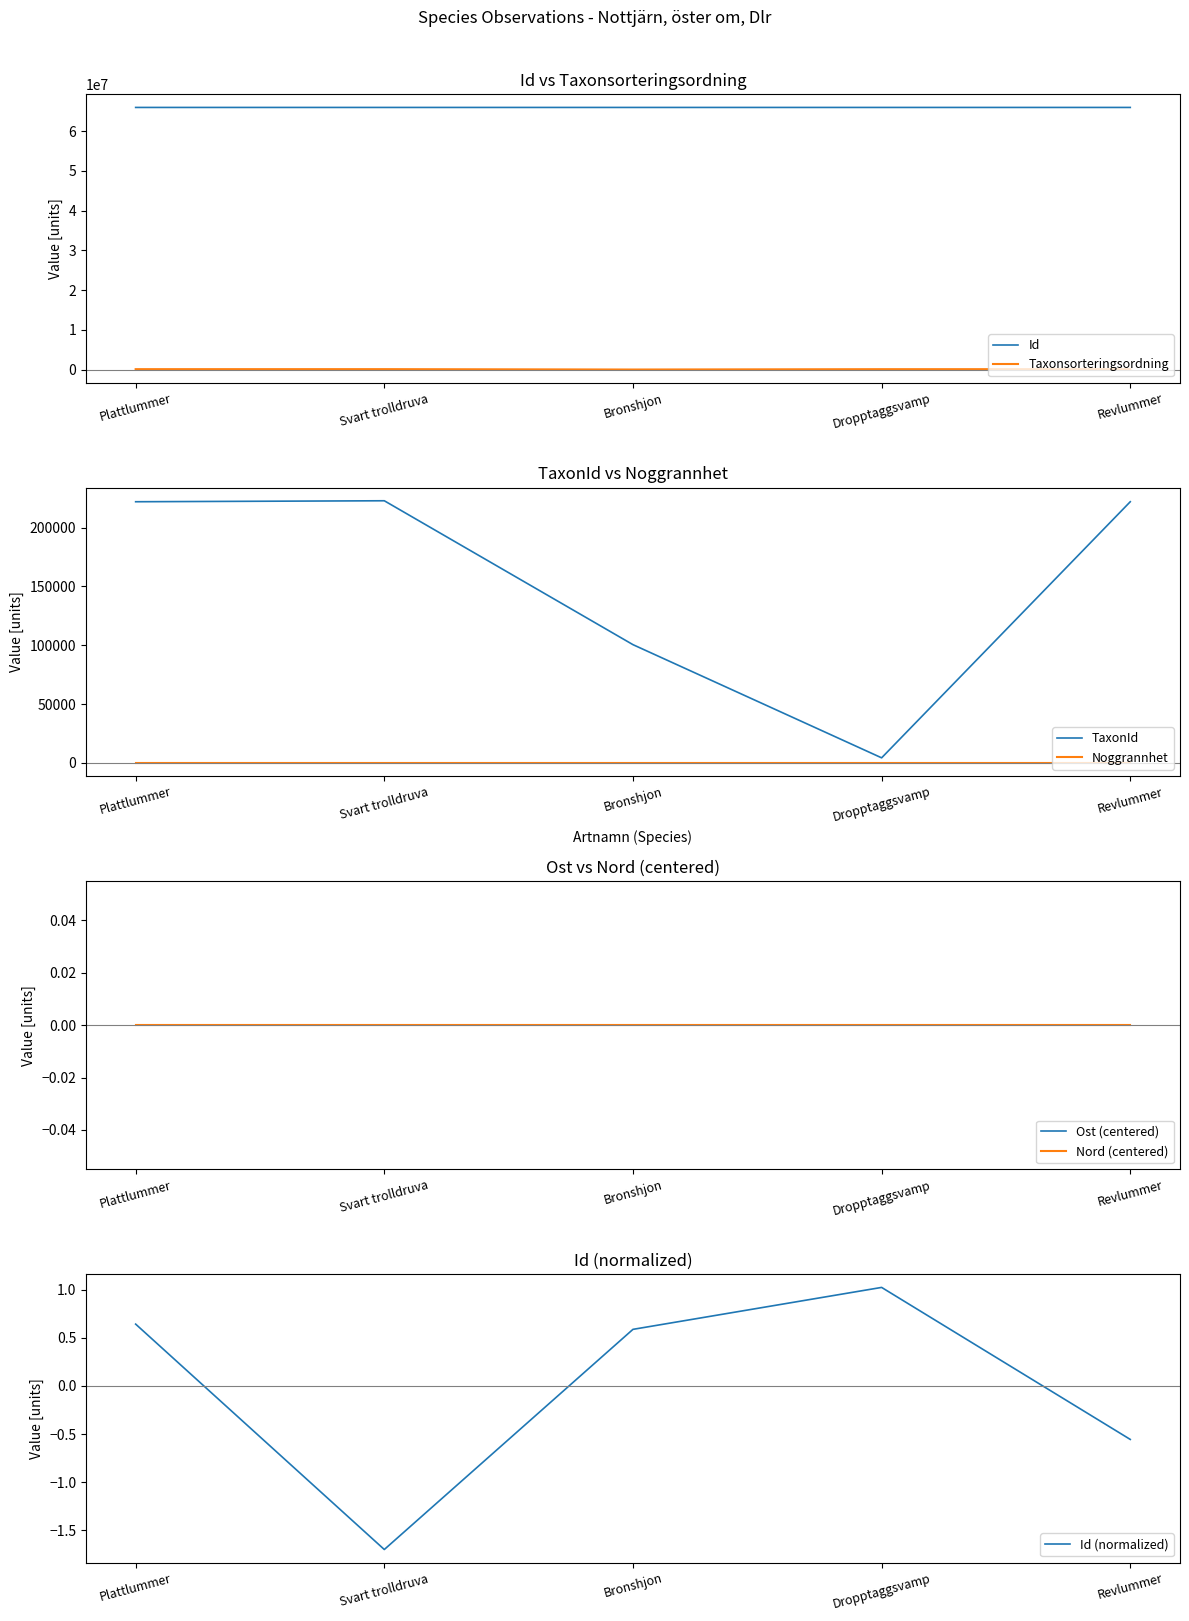

What is the sum of all Taxonsorteringsordning values?

385241